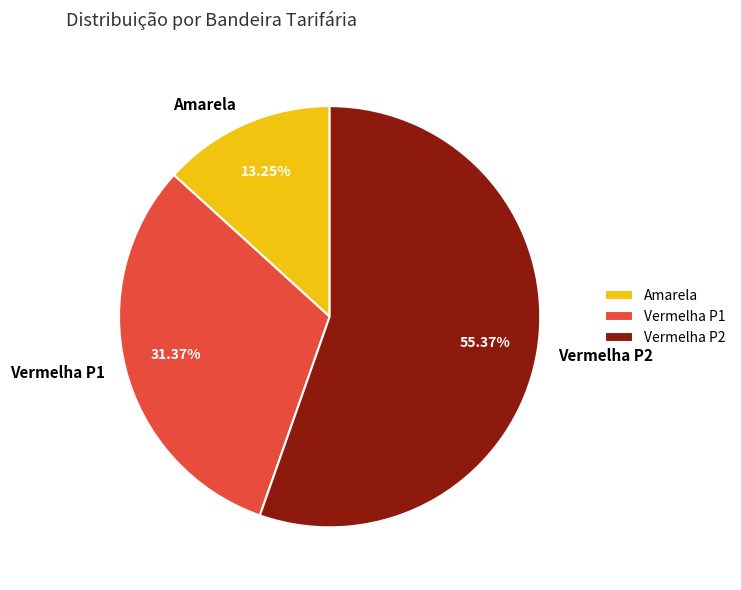

Does any single category account for the majority?

Yes